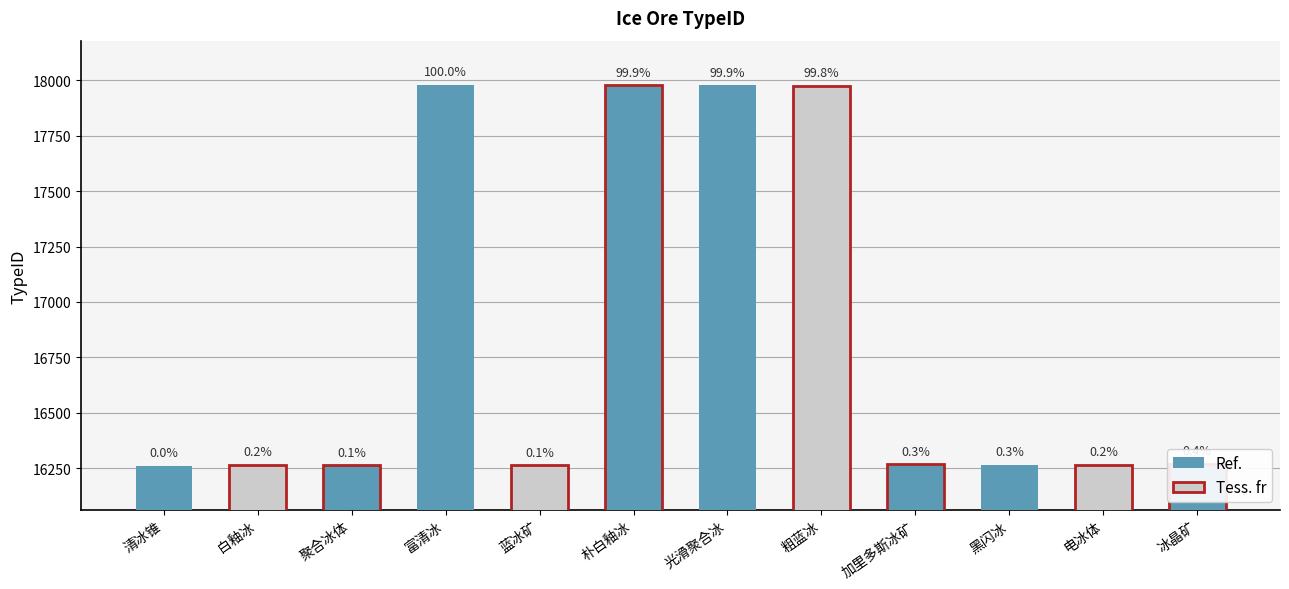

How many bars are there in total?

12